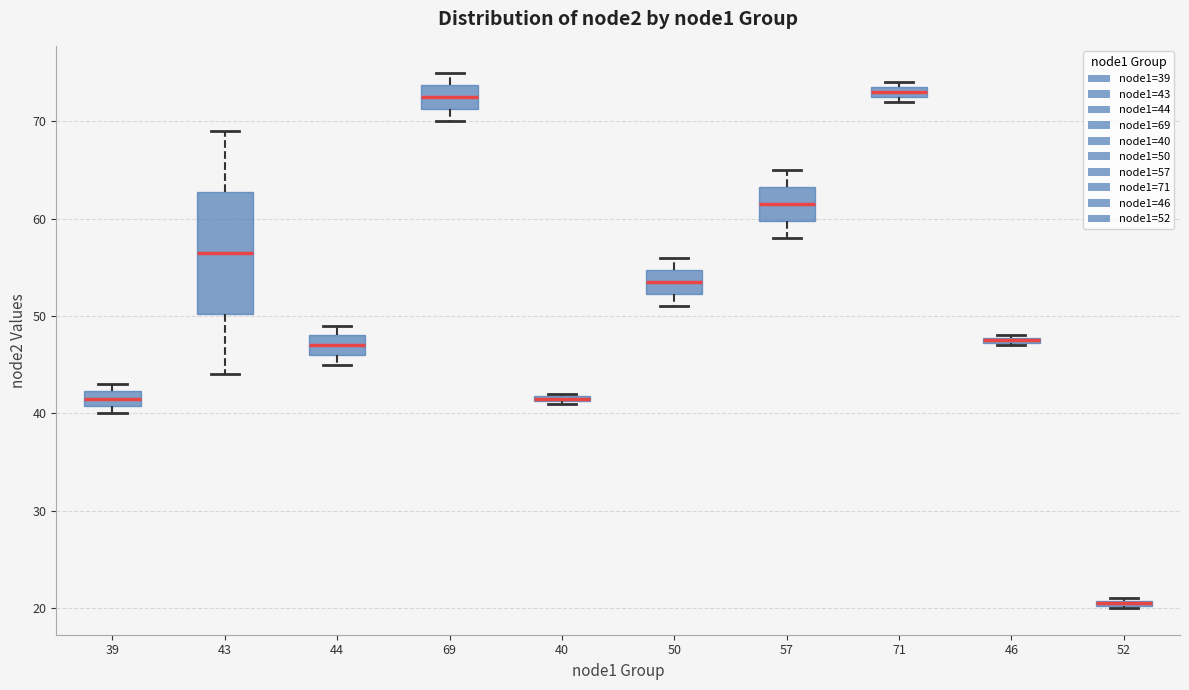

Which box is the tallest, from its lower edge to its upper edge?

43